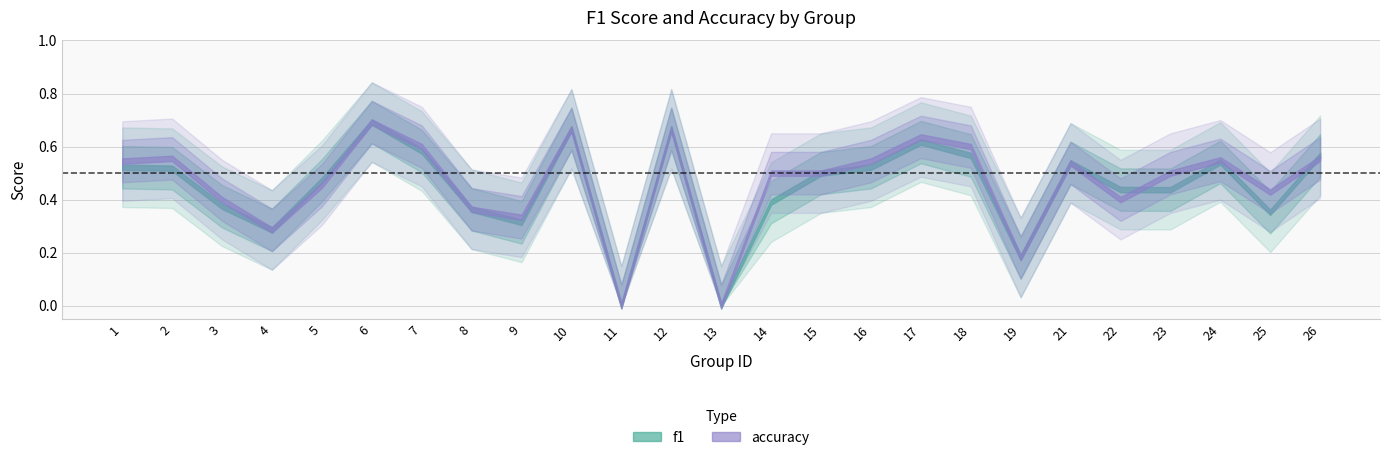

List the series in order of their overall mean, lowest first.

f1, accuracy